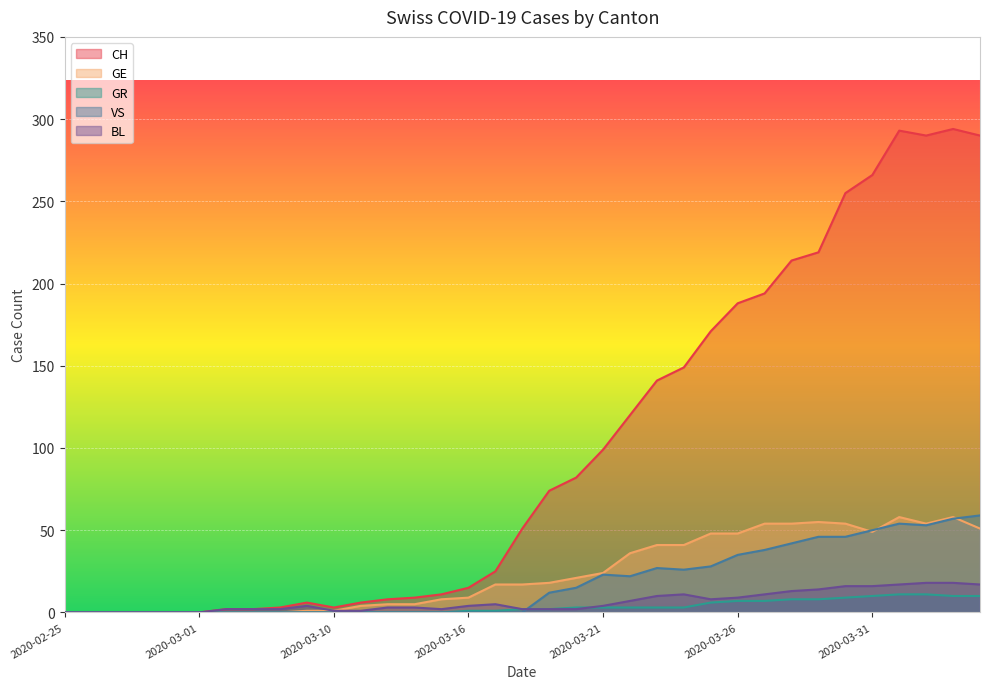

How many interior local valleys does the GE series have?

2